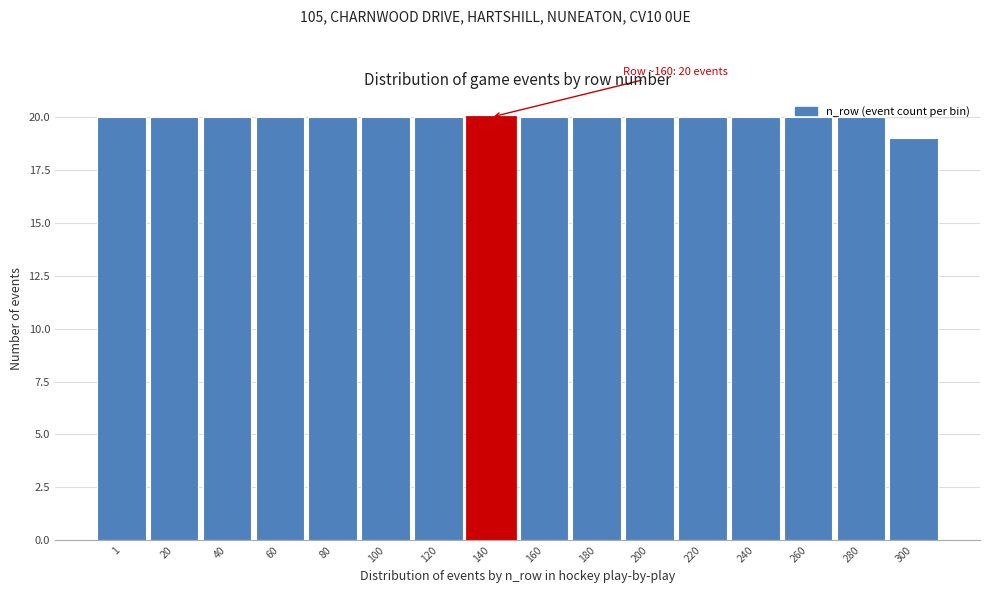

What is the sum of all values?

319